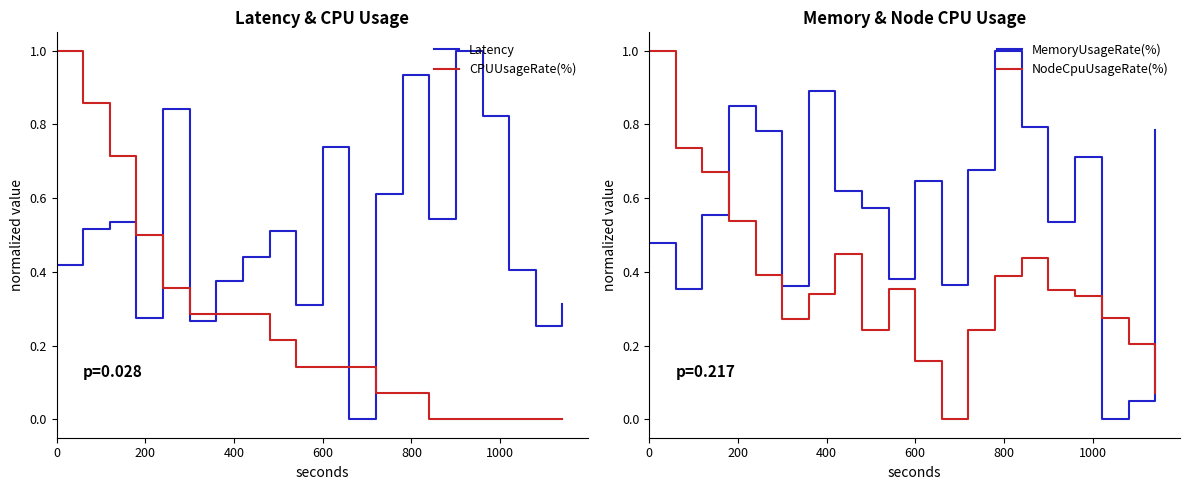

The NodeCpuUsageRate(%) series shows 0.5 at 0. True or false?

False